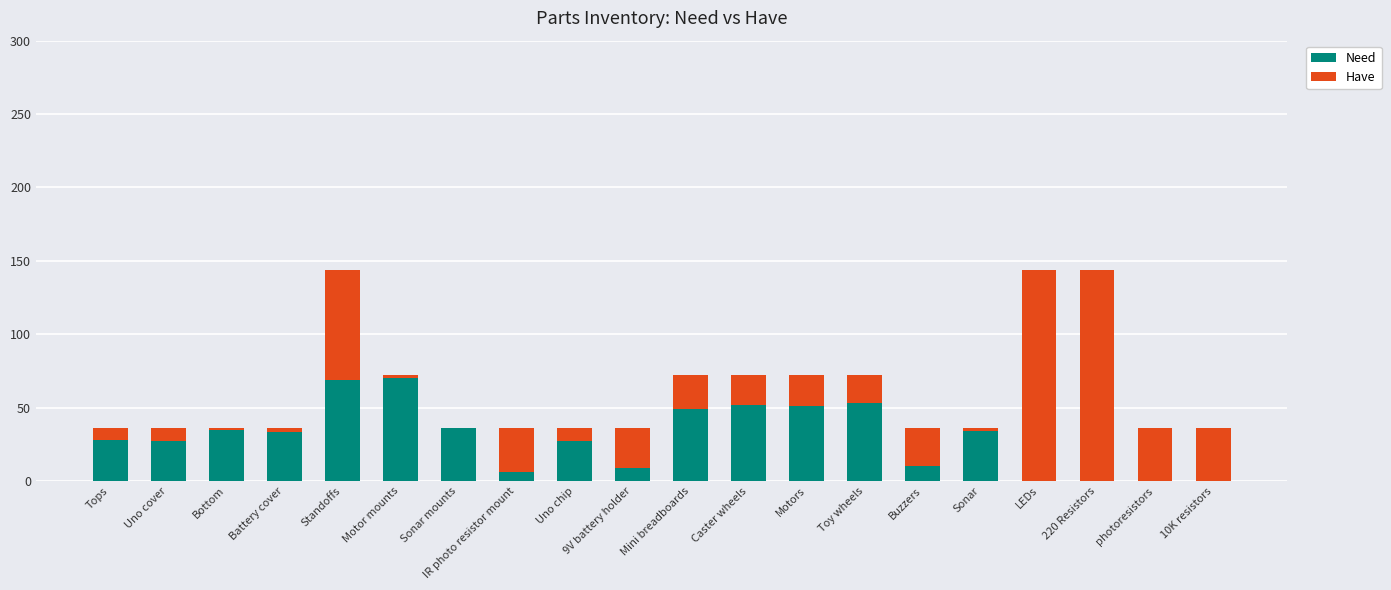

The value of Need at Motors is 31. True or false?

False